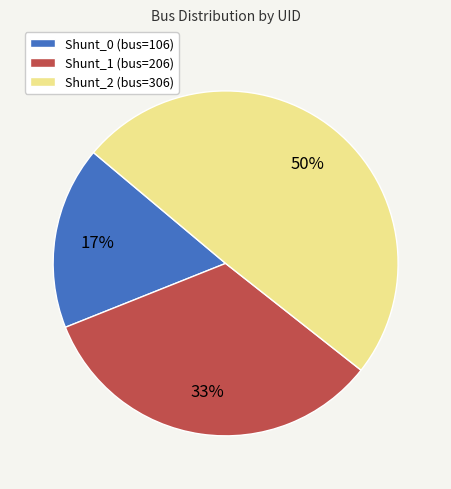

To the nearest percent, what is the combined percentage of Shunt_2 (bus=306) and Shunt_0 (bus=106)?

67%